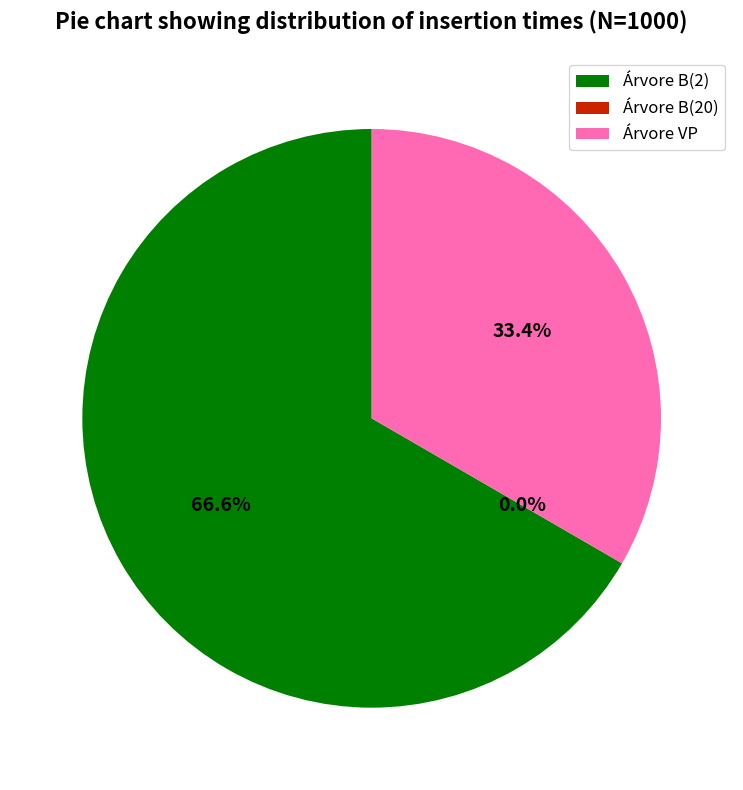

Which has a higher value, Árvore B(20) or Árvore VP?

Árvore VP